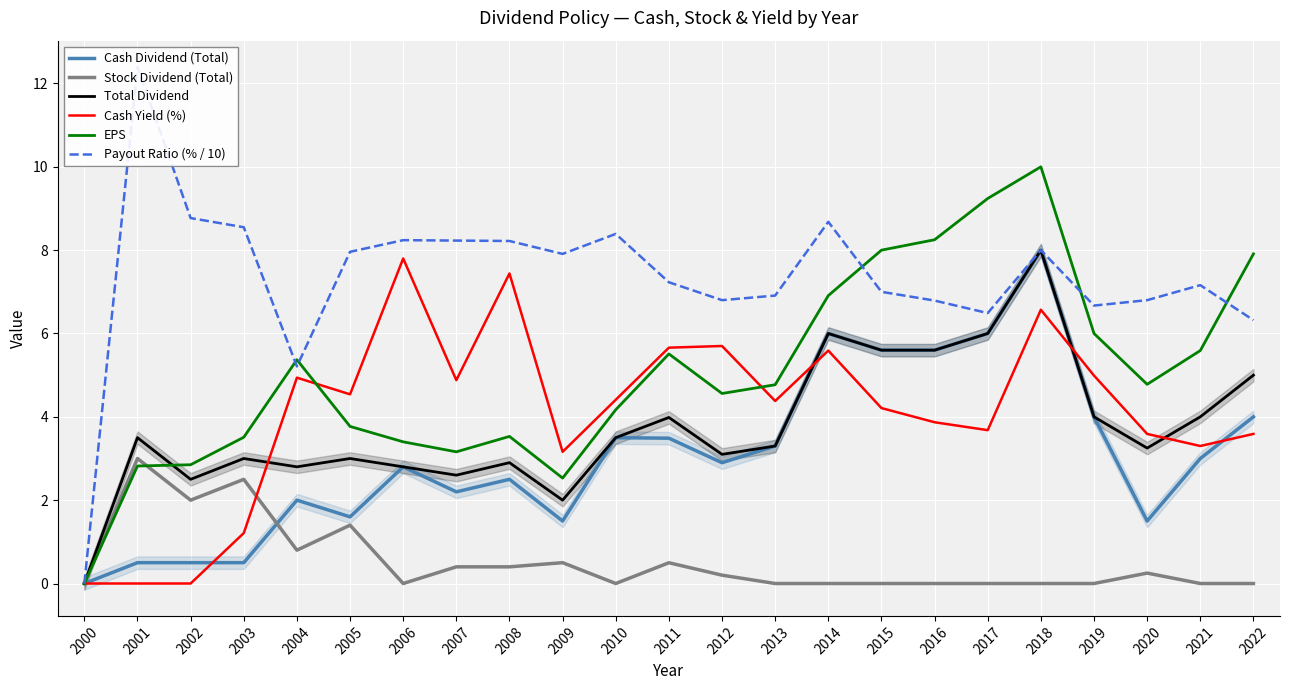

Is it true that Stock Dividend (Total) equals 0.0 at 2000?

True